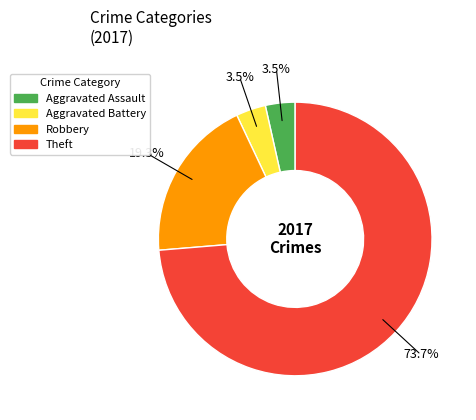

What is the total percentage of Robbery and Aggravated Assault?

22.8%